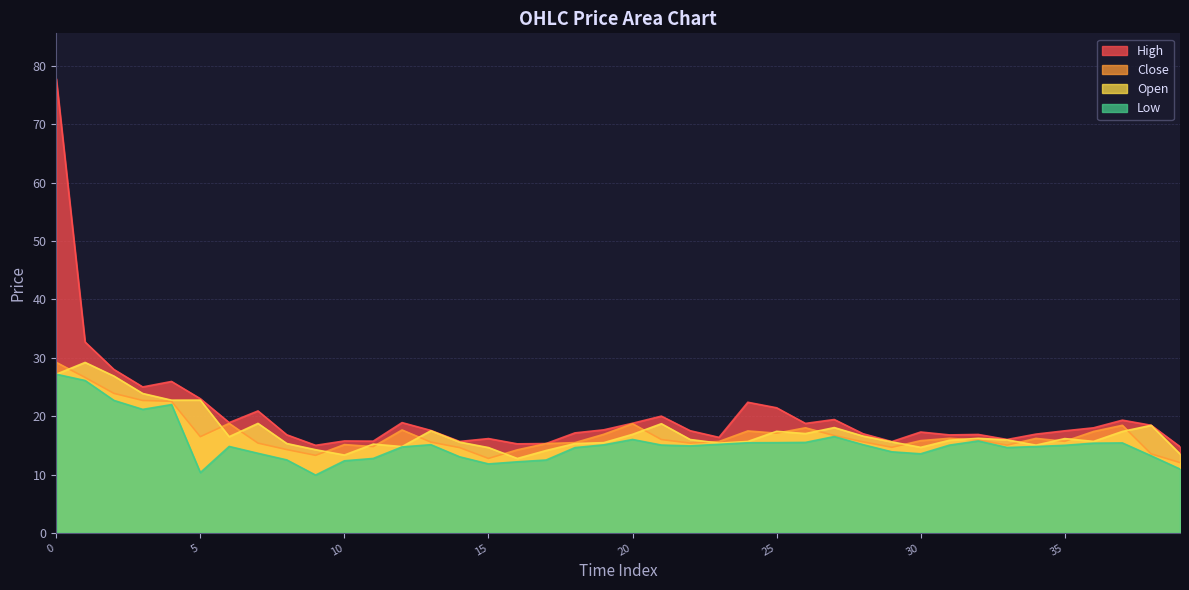

What are all the series names shown in the legend?

High, Close, Open, Low